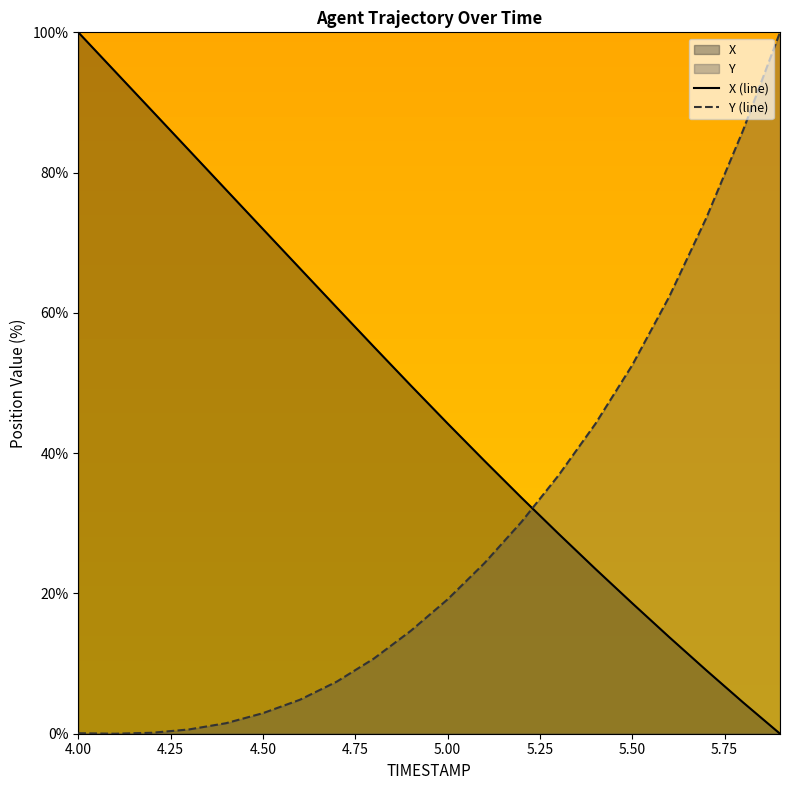

True or false: Y and X intersect in this chart.

True